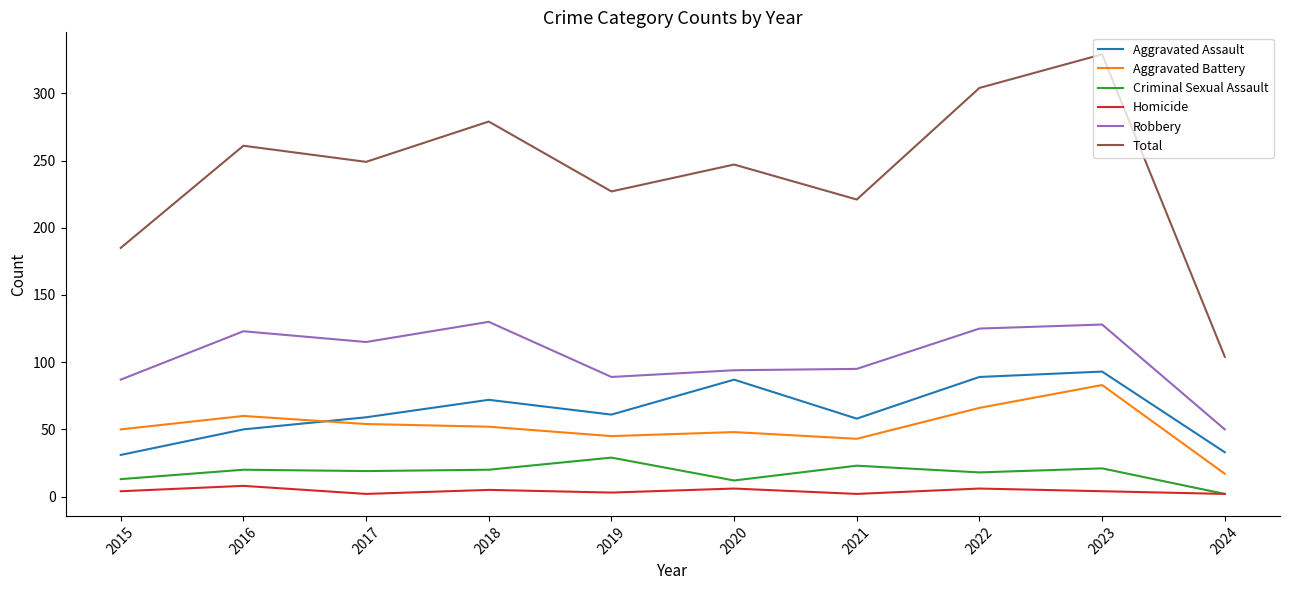

True or false: Criminal Sexual Assault and Aggravated Assault intersect in this chart.

False